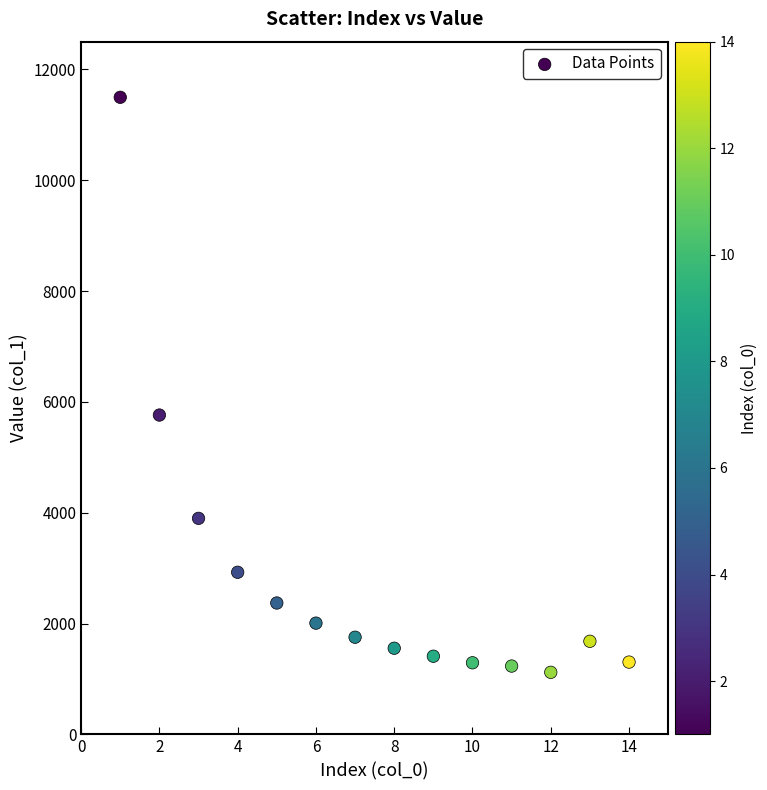

What Y value in the scatter plot is closest to 6307?

5762.3